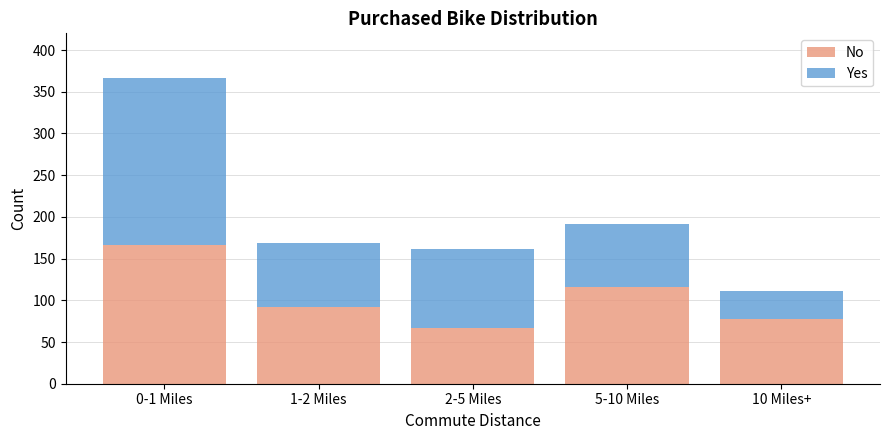

Reading left to right, list the values for the No series.

166	92	67	116	78